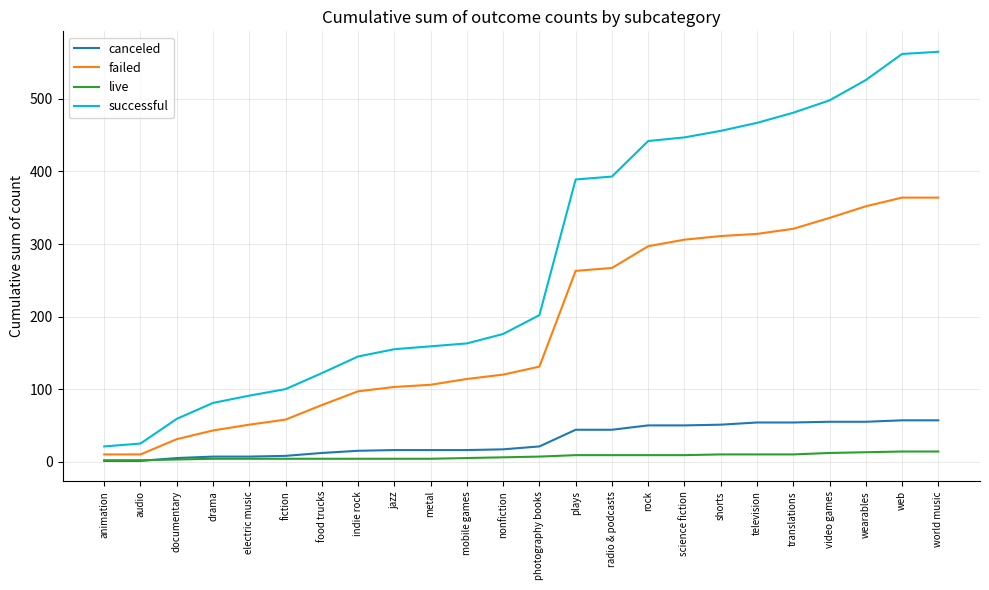

The failed series shows 78 at food trucks. True or false?

True